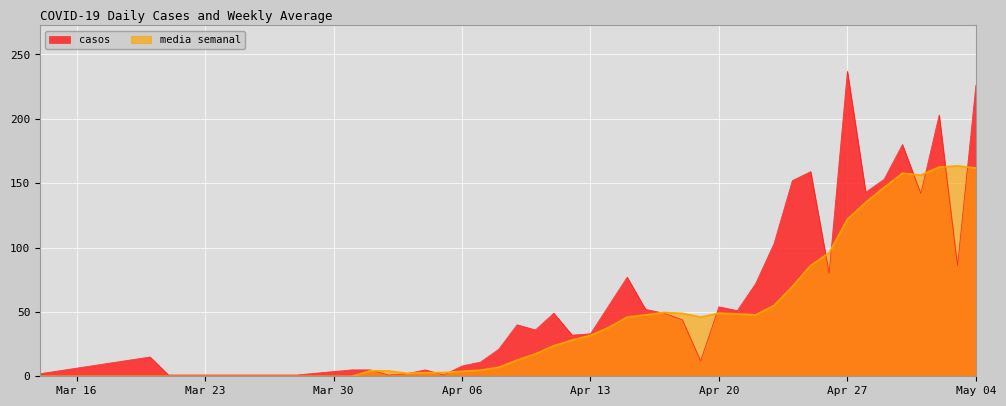

What is the difference between the maximum and minimum values in the media semanal series?

163.4